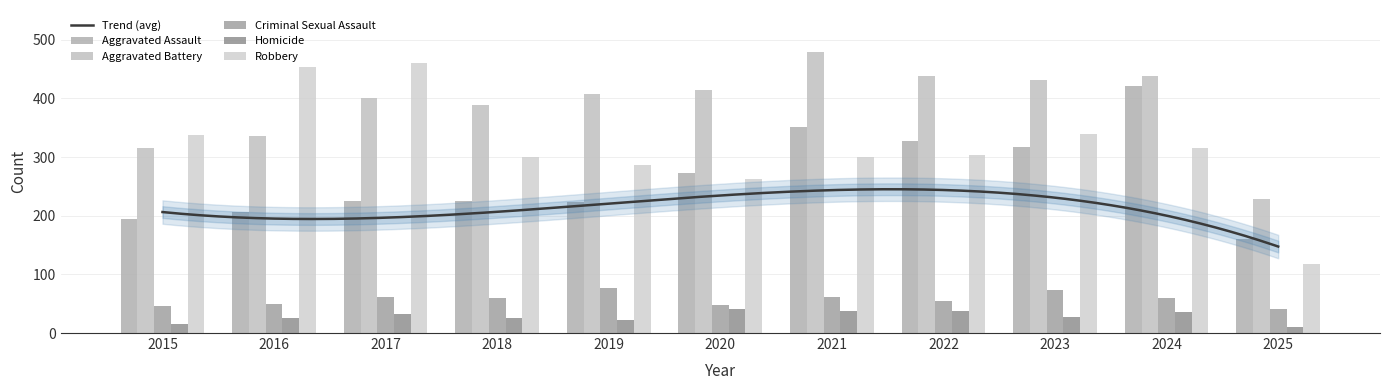

What are all the series names shown in the legend?

Aggravated Assault, Aggravated Battery, Criminal Sexual Assault, Homicide, Robbery